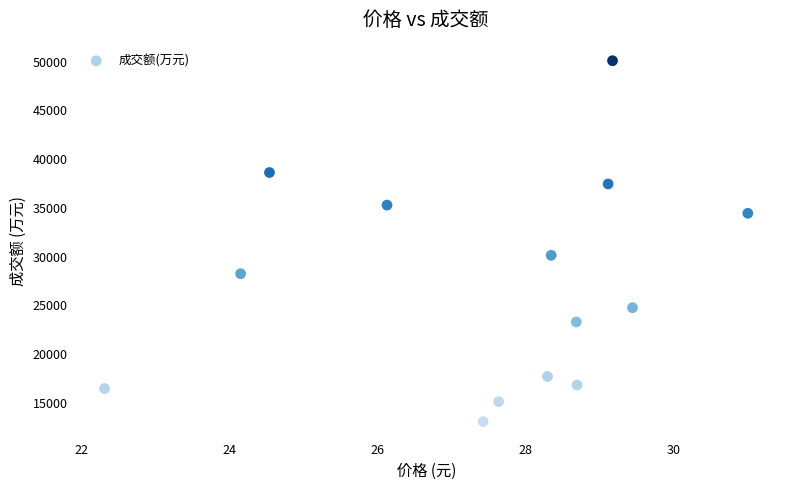

What Y value in the scatter plot is closest to 31592?

30138